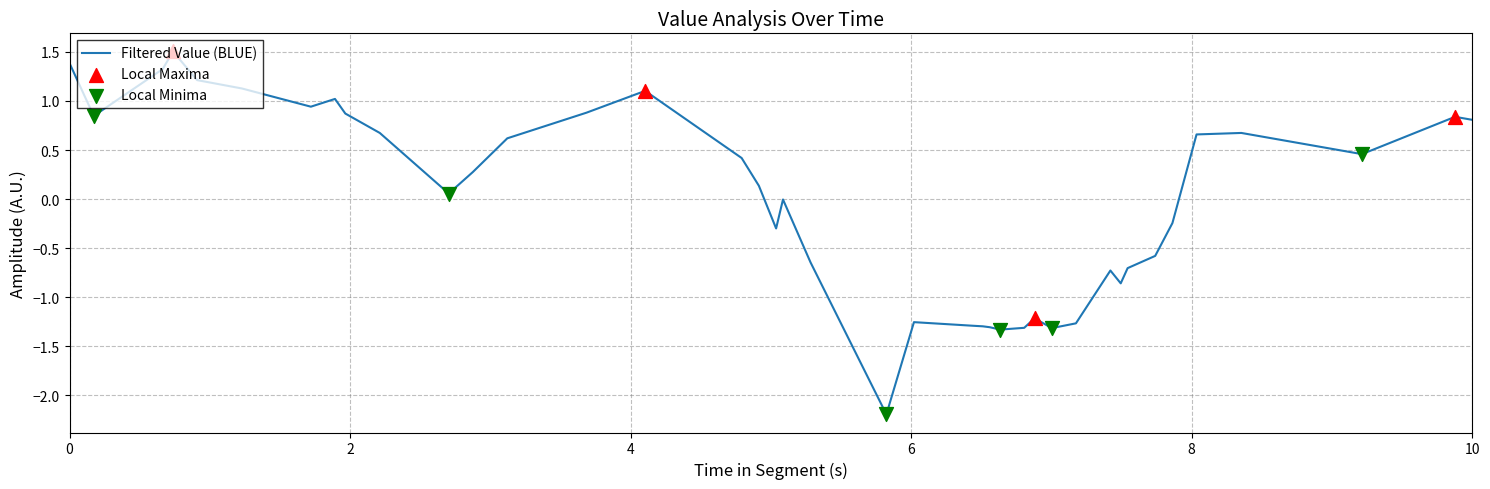

What is the maximum value shown in the chart?

1.5